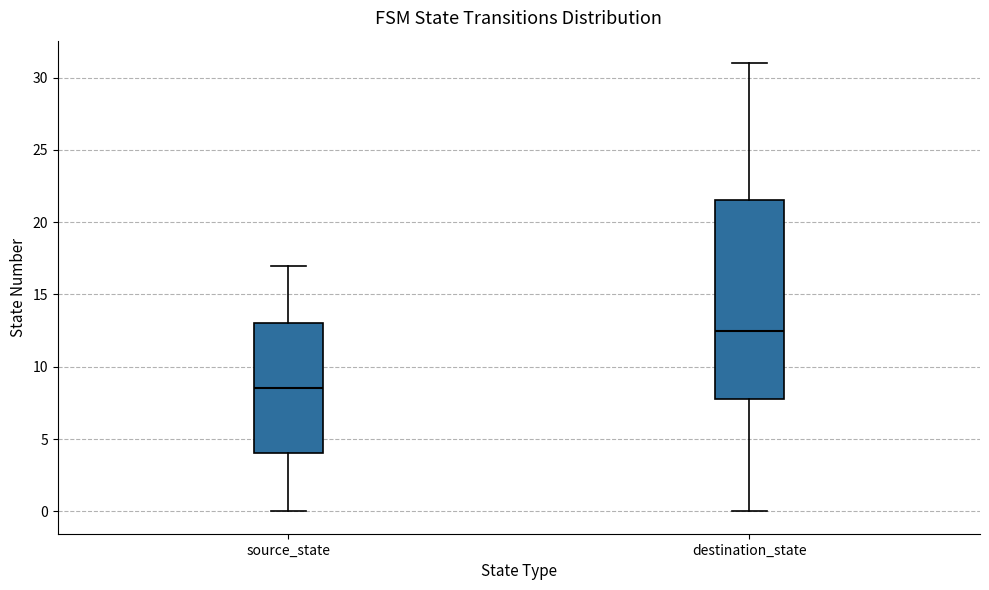

Which box's median line is the lowest?

source_state